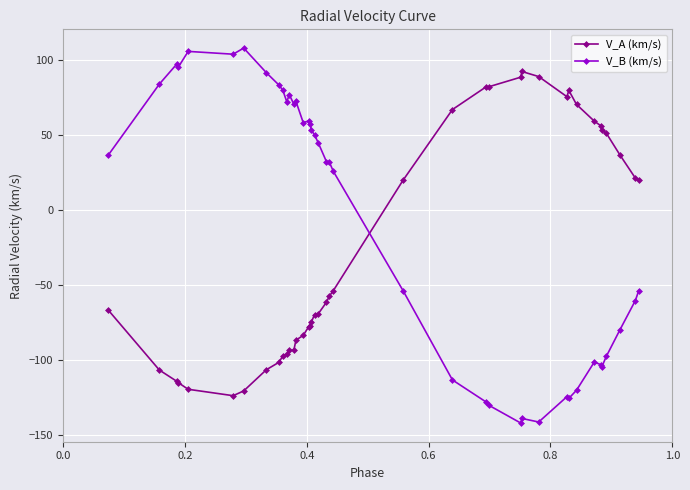

How many times do V_B (km/s) and V_A (km/s) cross each other?

1